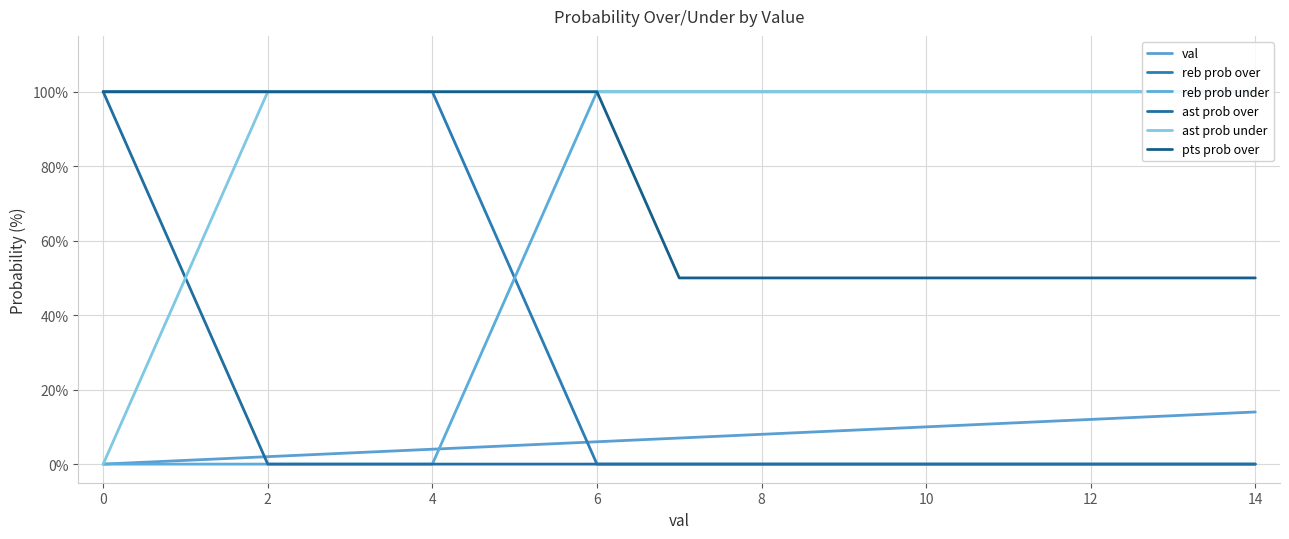

Which category has the lowest value in the ast prob under series?

0